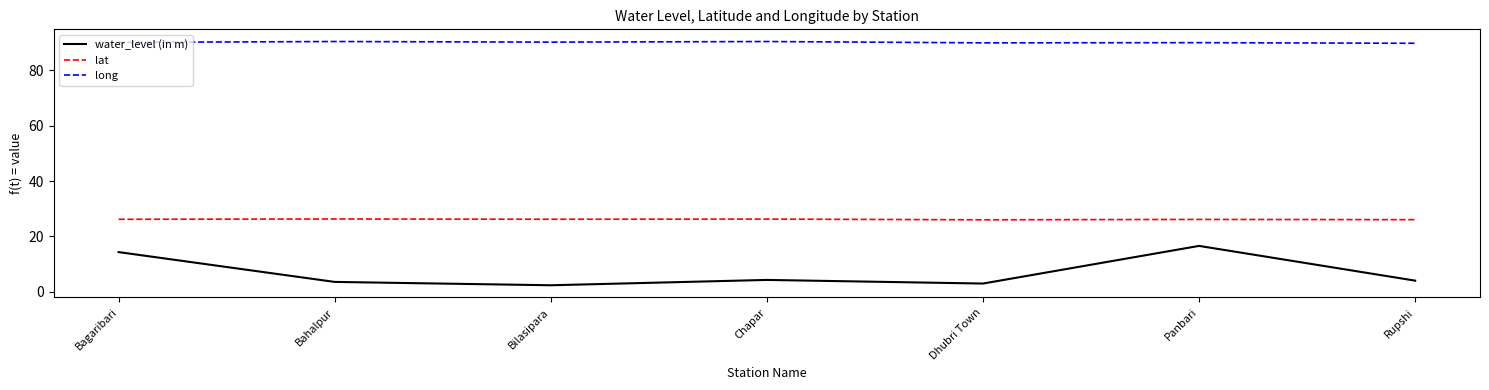

At how many categories does at least one series exceed 71?

7